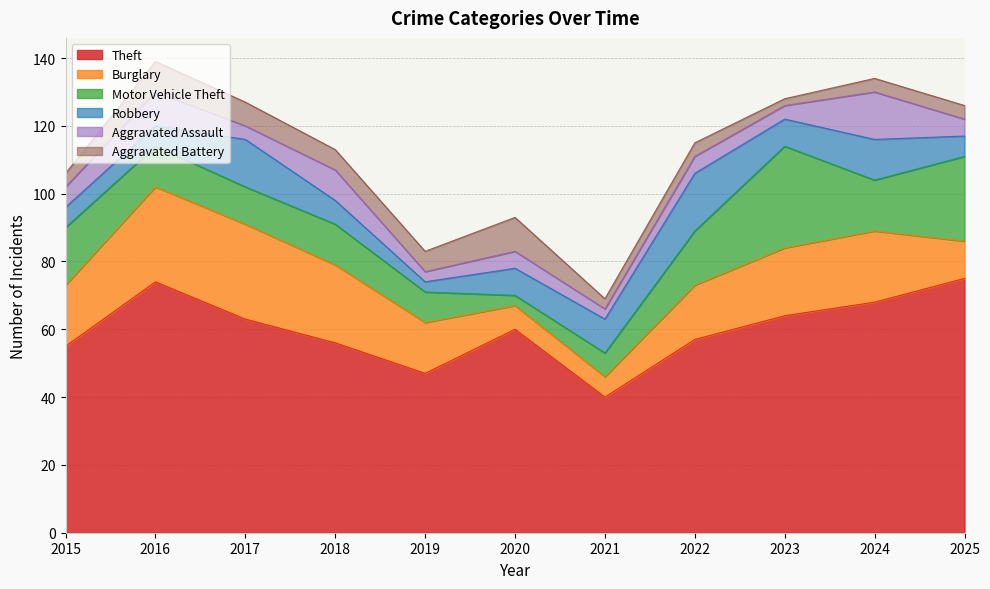

True or false: Aggravated Battery has more than 1 points higher than both neighbors.

True